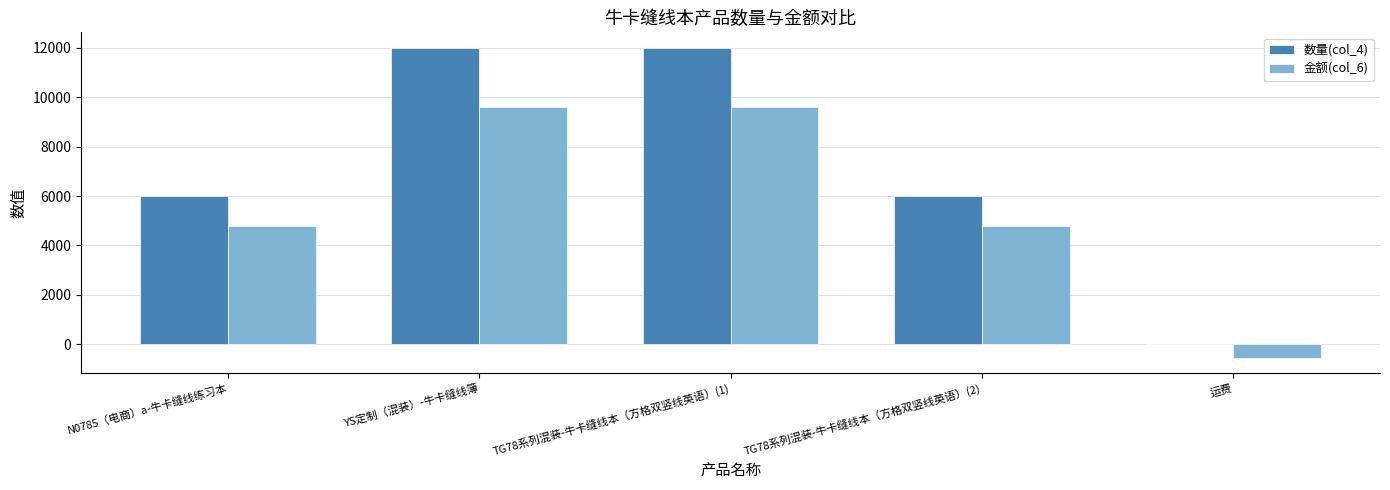

How many distinct data groups are displayed?

2